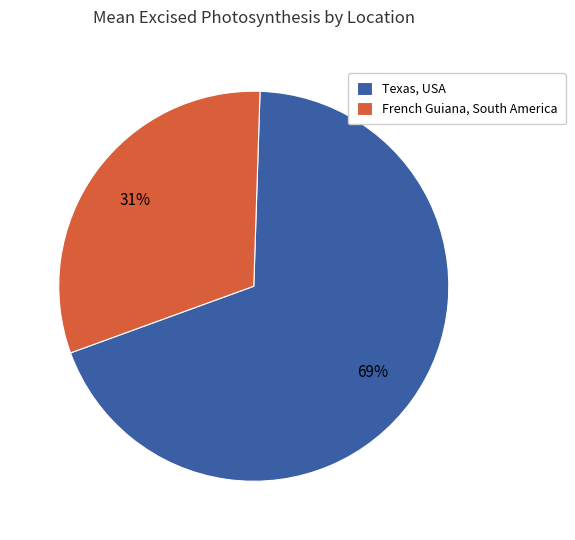

Approximately how many times larger is the value at Texas, USA compared to French Guiana, South America?

2.2